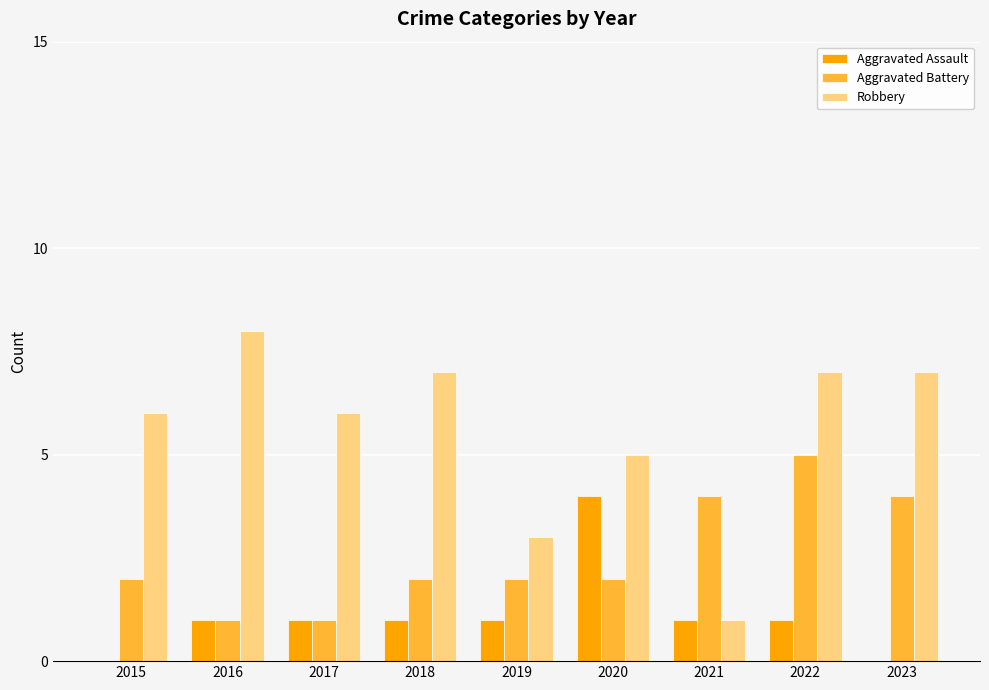

How many groups of bars are there?

9